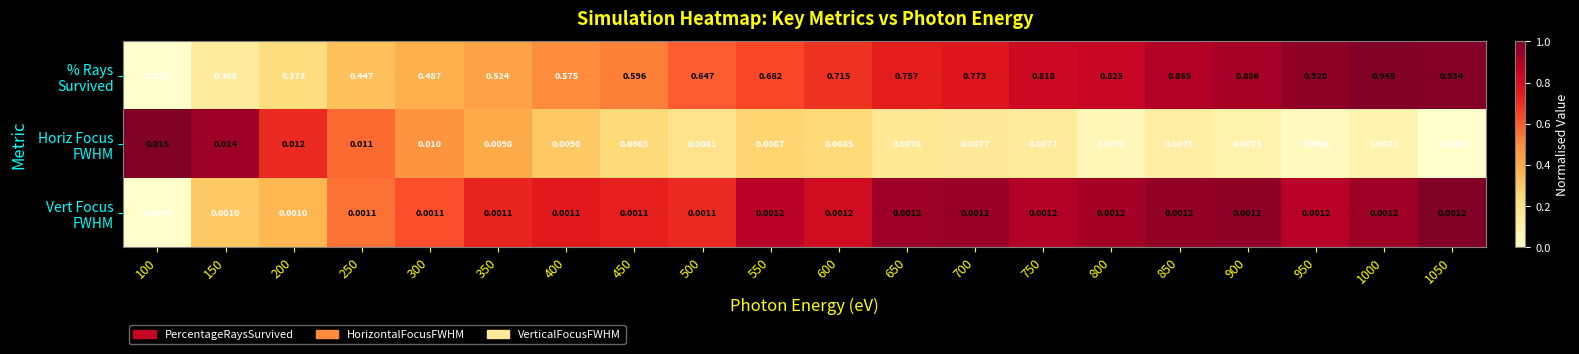

How many series are shown in this chart?

3